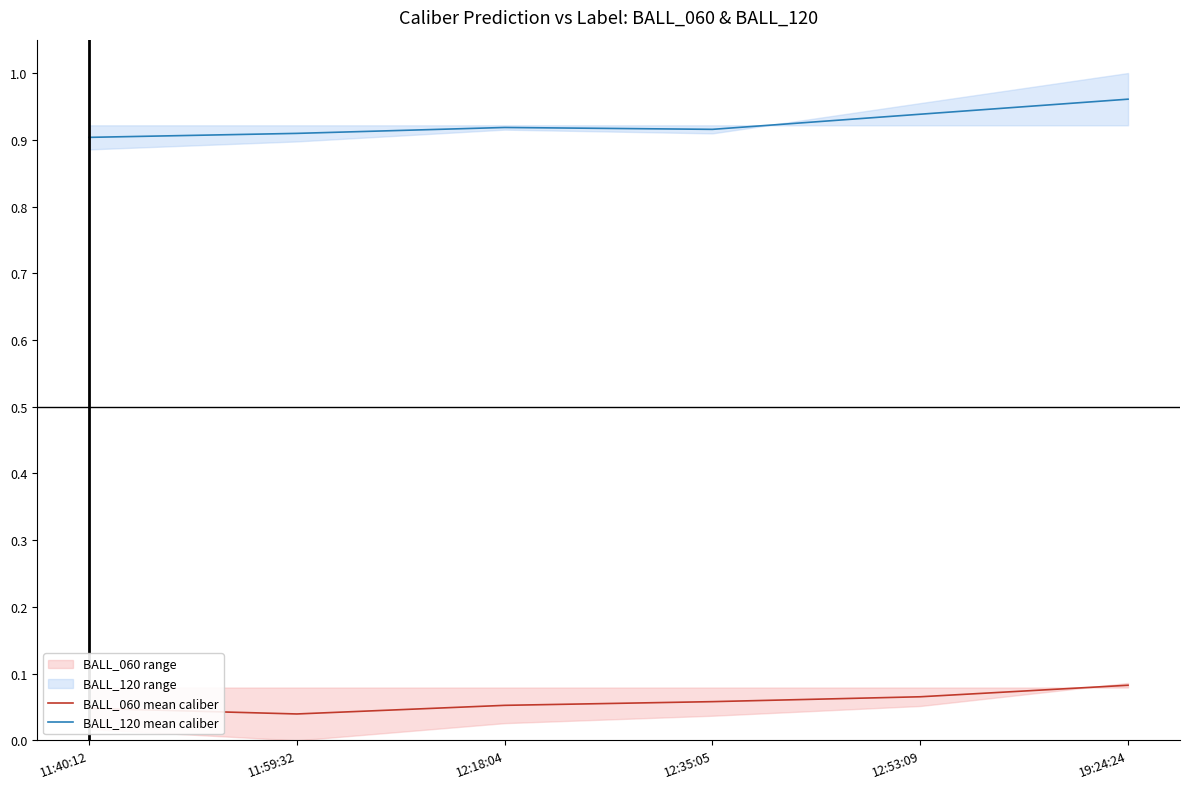

How many interior local valleys does the BALL_060 mean caliber series have?

1